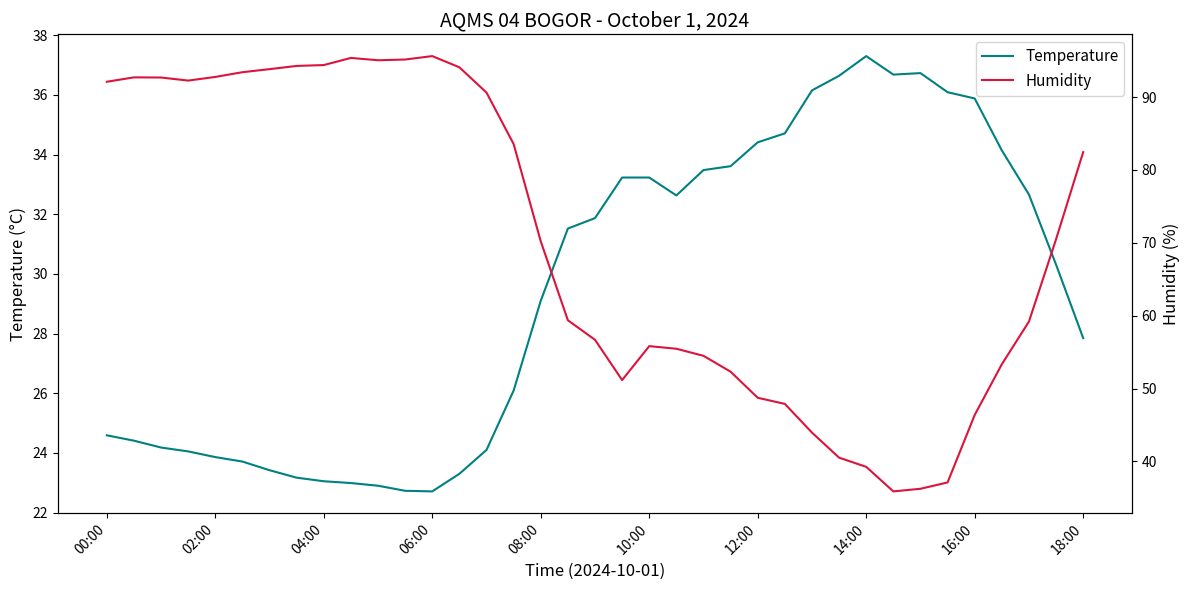

What is the lowest value of the Temperature series?

22.7